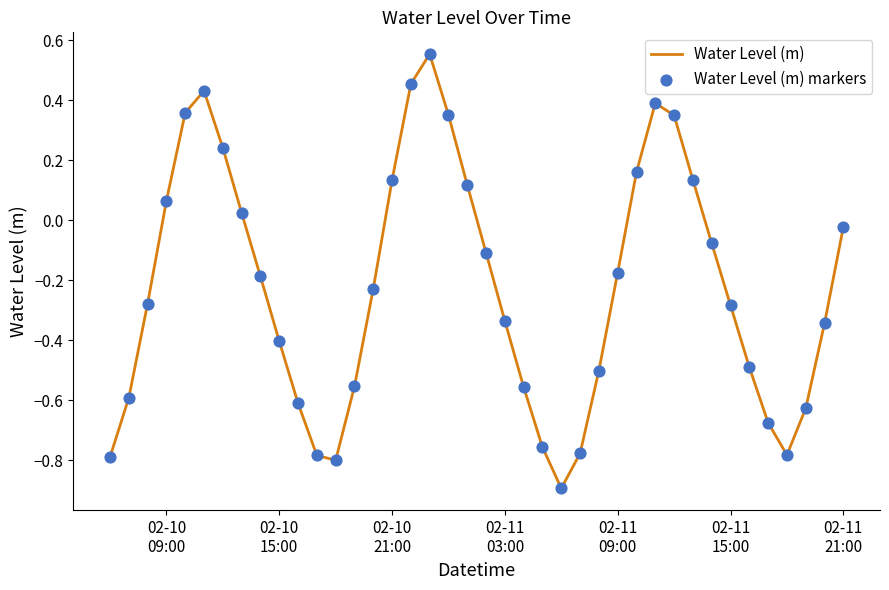

What is the difference between the maximum and minimum values?

1.4